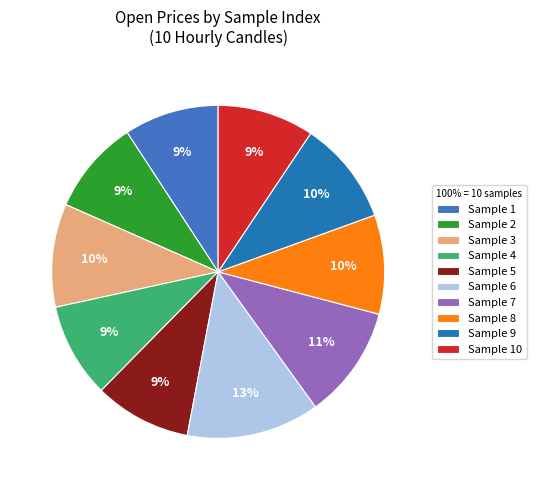

What is the largest slice in the pie chart?

Sample 6